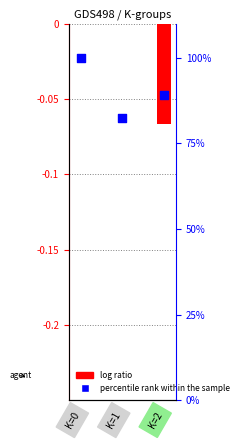

What is the total value across all series at K=1?

82.6